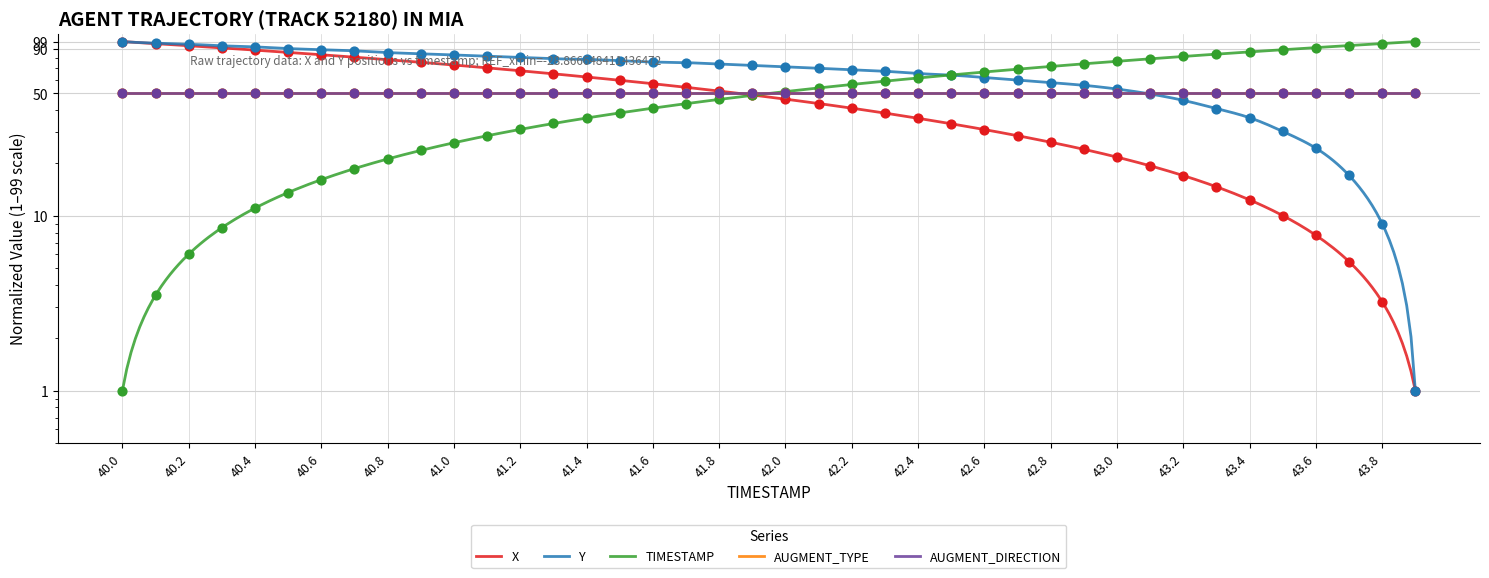

Which series contains the lowest Y value?

X